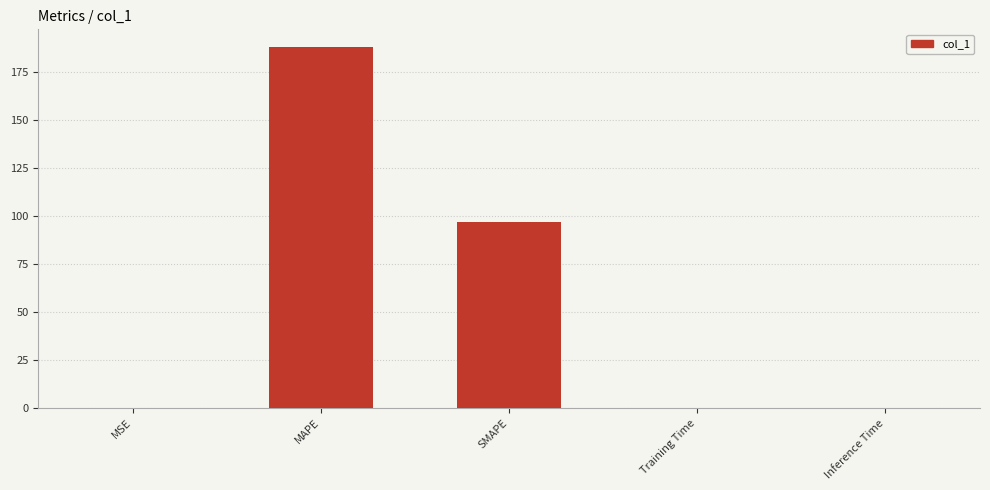

Between Inference Time and SMAPE, which is larger?

SMAPE